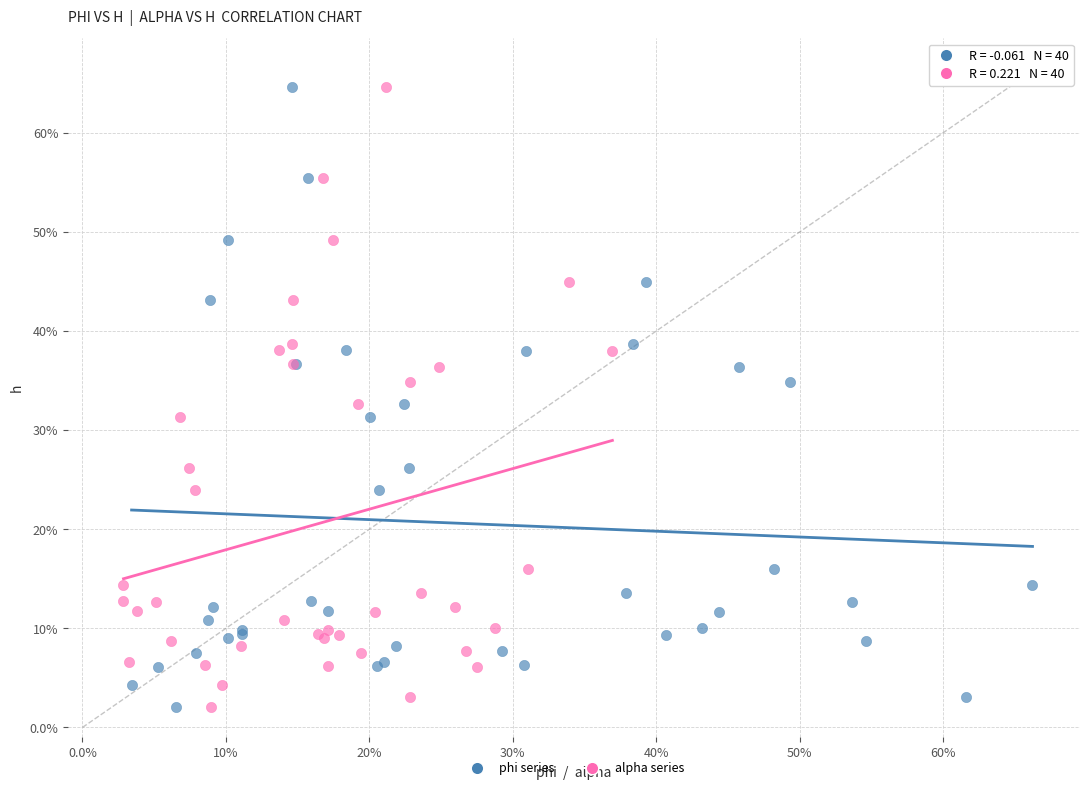

What are all the series names shown in the legend?

phi series, alpha series